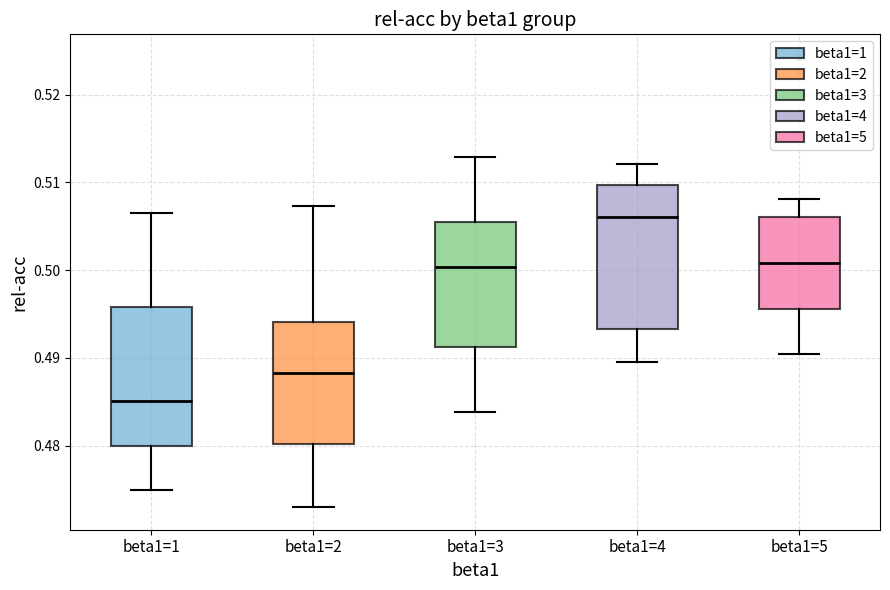

Reading left to right, transcribe this box plot: for each box, give where its median line is, the range the box spans, and where its two whiskers end, as read against the y-axis. The values are not printed on the chart, so give them approximately, as read against the axis.

beta1=1: median 0.485, box 0.480 to 0.496, whiskers 0.475 to 0.507
beta1=2: median 0.488, box 0.480 to 0.494, whiskers 0.473 to 0.507
beta1=3: median 0.500, box 0.491 to 0.506, whiskers 0.484 to 0.513
beta1=4: median 0.506, box 0.493 to 0.510, whiskers 0.490 to 0.512
beta1=5: median 0.501, box 0.496 to 0.506, whiskers 0.490 to 0.508